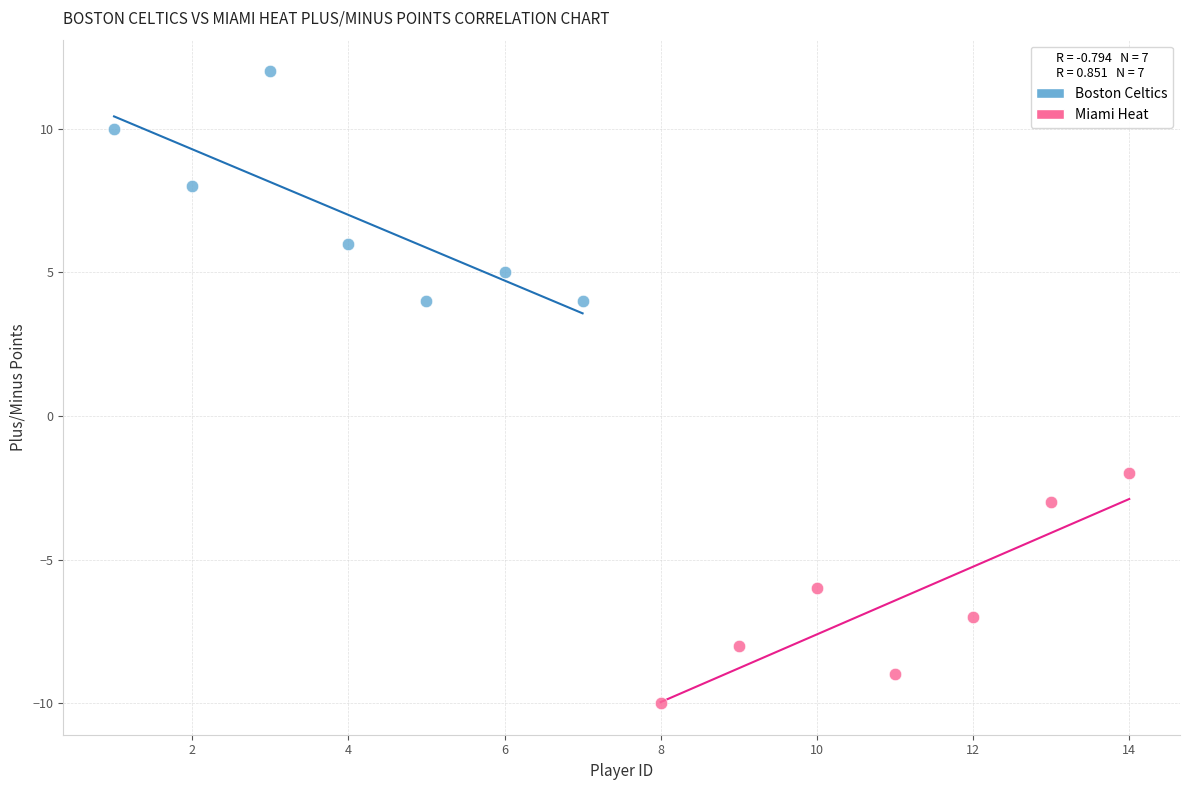

Which series reaches the minimum Y coordinate?

Miami Heat